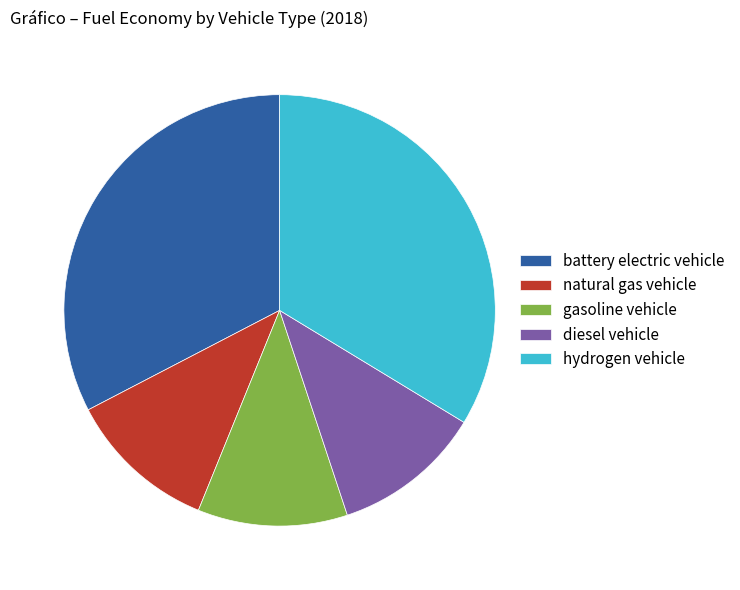

What is the largest slice in the pie chart?

hydrogen vehicle